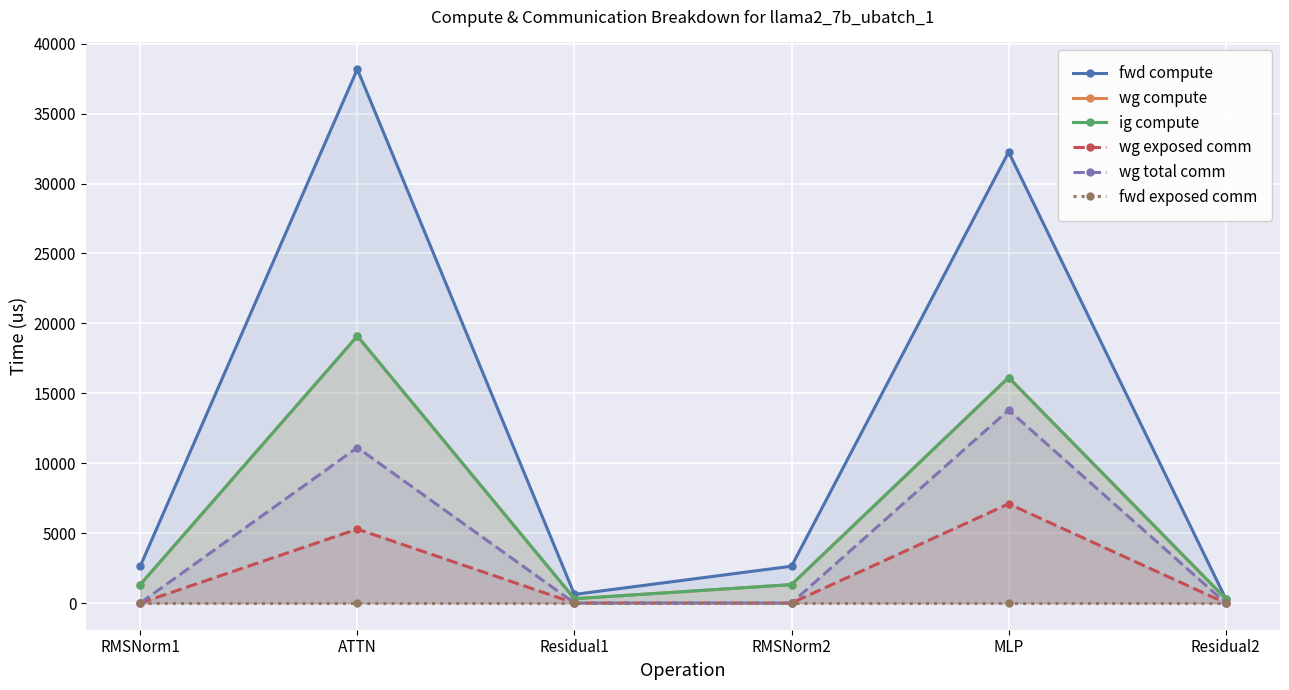

Reading right to left, extract all data points from this chart.

fwd compute: Residual2=308.0	MLP=32256.8	RMSNorm2=2634.5	Residual1=616.0	ATTN=38181.3	RMSNorm1=2634.5
wg compute: Residual2=308.0	MLP=16128.4	RMSNorm2=1317.3	Residual1=308.0	ATTN=19090.6	RMSNorm1=1317.3
ig compute: Residual2=308.0	MLP=16128.4	RMSNorm2=1317.3	Residual1=308.0	ATTN=19090.6	RMSNorm1=1317.3
wg exposed comm: Residual2=0.0	MLP=7094.0	RMSNorm2=0.0	Residual1=0.0	ATTN=5288.5	RMSNorm1=0.0
wg total comm: Residual2=0.0	MLP=13800.3	RMSNorm2=0.0	Residual1=0.0	ATTN=11120.0	RMSNorm1=0.0
fwd exposed comm: Residual2=0.0	MLP=0.0	RMSNorm2=0.0	Residual1=0.0	ATTN=0.0	RMSNorm1=0.0